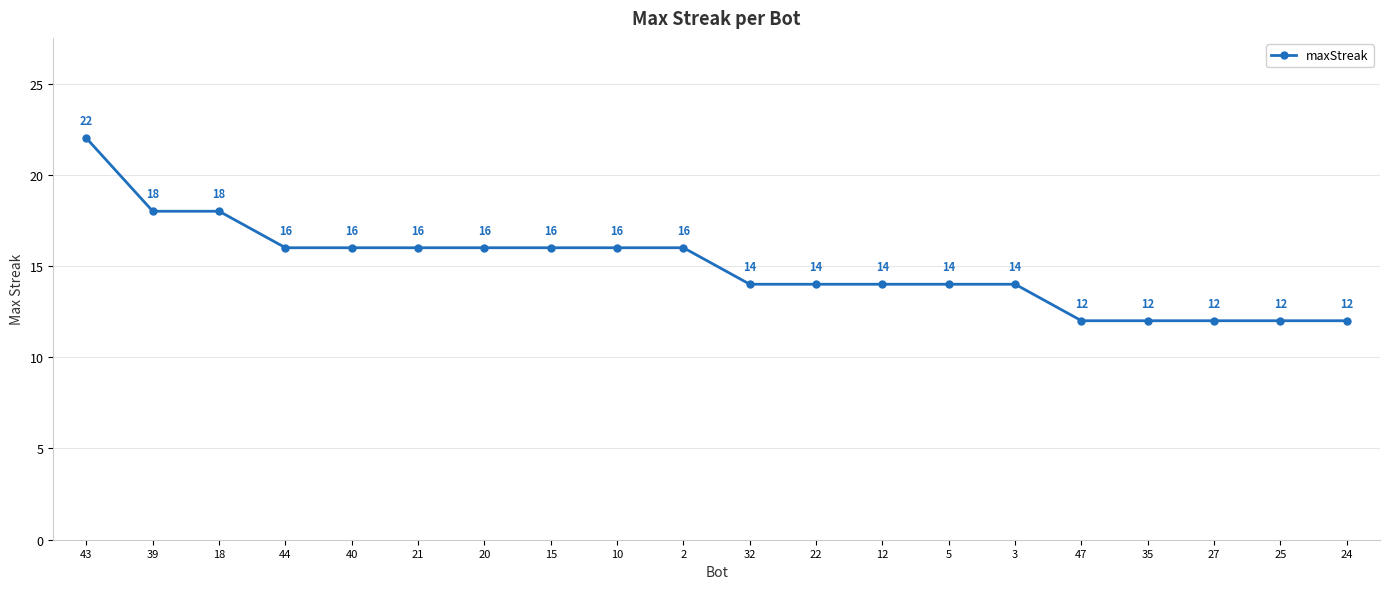

What is the greatest value displayed?

22